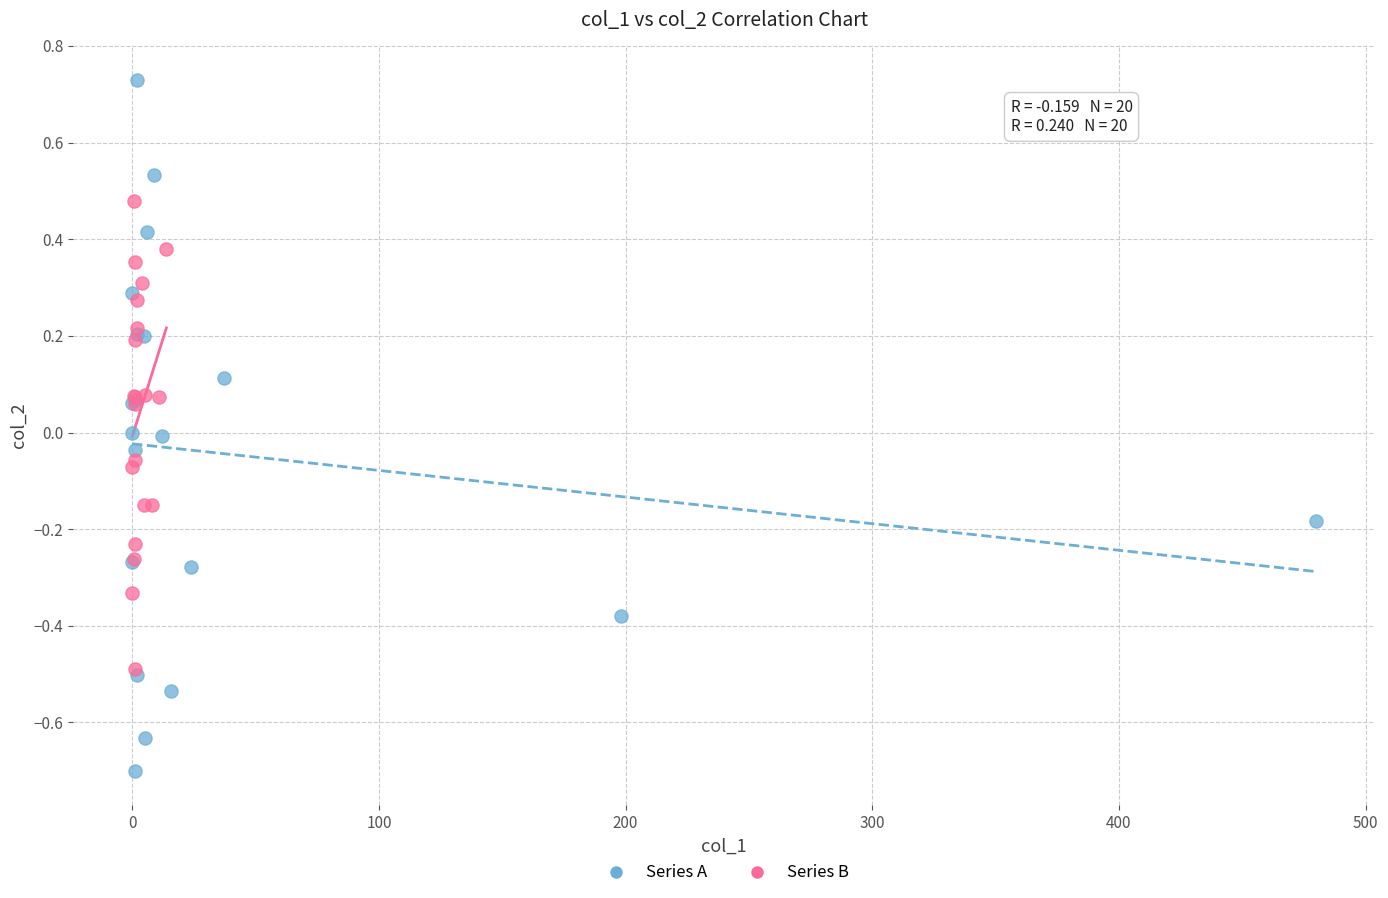

Which series contains the highest Y value?

Series A